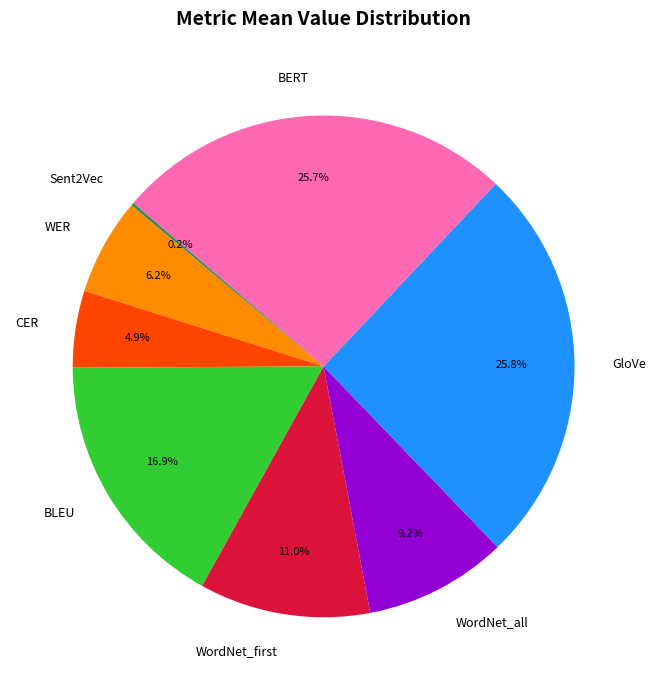

To the nearest percent, what is the difference between the largest and smallest slice percentages?

26%